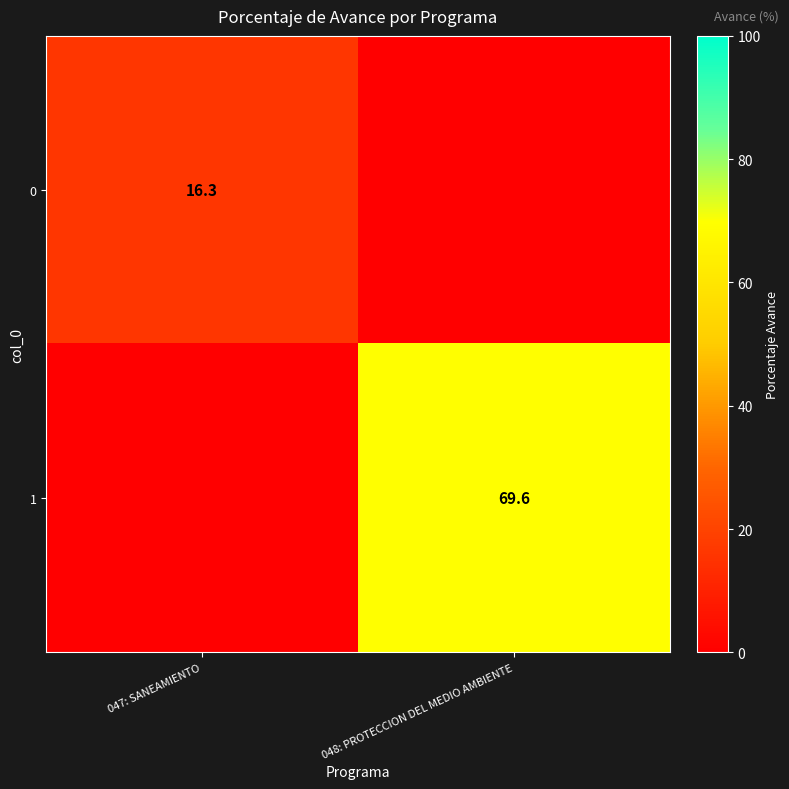

The 0 series shows 21.3 at 047: SANEAMIENTO. True or false?

False